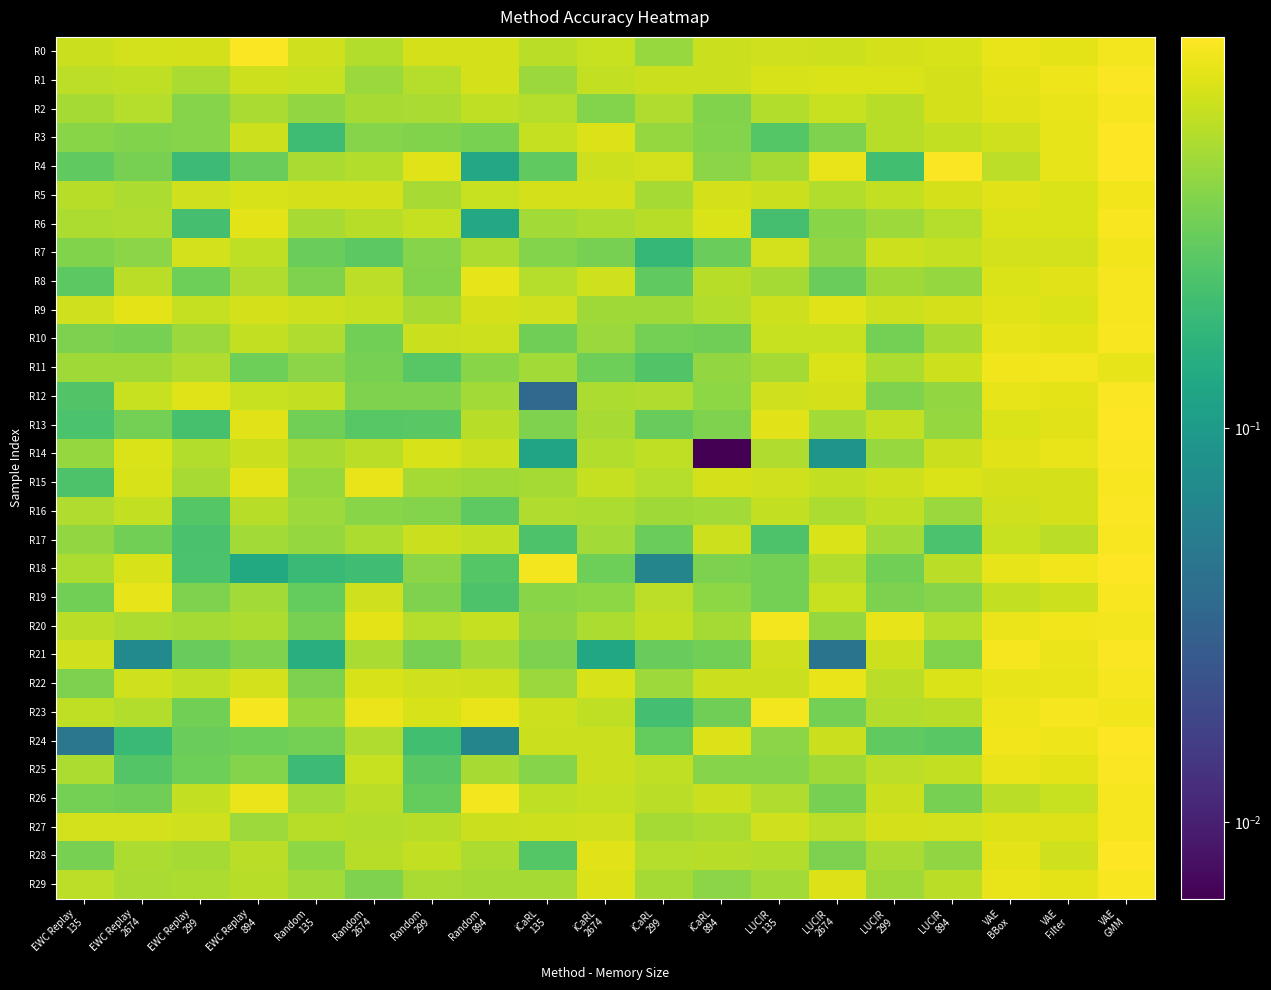

Reading left to right, list all the values displayed in this chart.

R0: EWC Replay
135=0.7	EWC Replay
2674=0.7	EWC Replay
299=0.7	EWC Replay
894=0.9	Random
135=0.7	Random
2674=0.5	Random
299=0.7	Random
894=0.7	iCaRL
135=0.6	iCaRL
2674=0.6	iCaRL
299=0.5	iCaRL
894=0.7	LUCIR
135=0.7	LUCIR
2674=0.7	LUCIR
299=0.7	LUCIR
894=0.7	VAE
BBox=0.8	VAE
Filter=0.8	VAE
GMM=0.9
R1: EWC Replay
135=0.6	EWC Replay
2674=0.6	EWC Replay
299=0.5	EWC Replay
894=0.7	Random
135=0.6	Random
2674=0.5	Random
299=0.6	Random
894=0.7	iCaRL
135=0.5	iCaRL
2674=0.6	iCaRL
299=0.7	iCaRL
894=0.7	LUCIR
135=0.7	LUCIR
2674=0.7	LUCIR
299=0.7	LUCIR
894=0.7	VAE
BBox=0.8	VAE
Filter=0.9	VAE
GMM=1.0
R2: EWC Replay
135=0.5	EWC Replay
2674=0.6	EWC Replay
299=0.4	EWC Replay
894=0.5	Random
135=0.4	Random
2674=0.5	Random
299=0.5	Random
894=0.6	iCaRL
135=0.6	iCaRL
2674=0.4	iCaRL
299=0.5	iCaRL
894=0.4	LUCIR
135=0.6	LUCIR
2674=0.6	LUCIR
299=0.6	LUCIR
894=0.7	VAE
BBox=0.8	VAE
Filter=0.8	VAE
GMM=0.9
R3: EWC Replay
135=0.4	EWC Replay
2674=0.4	EWC Replay
299=0.4	EWC Replay
894=0.7	Random
135=0.2	Random
2674=0.4	Random
299=0.4	Random
894=0.4	iCaRL
135=0.6	iCaRL
2674=0.8	iCaRL
299=0.4	iCaRL
894=0.4	LUCIR
135=0.3	LUCIR
2674=0.4	LUCIR
299=0.6	LUCIR
894=0.6	VAE
BBox=0.7	VAE
Filter=0.8	VAE
GMM=1.0
R4: EWC Replay
135=0.3	EWC Replay
2674=0.3	EWC Replay
299=0.2	EWC Replay
894=0.3	Random
135=0.5	Random
2674=0.6	Random
299=0.8	Random
894=0.1	iCaRL
135=0.3	iCaRL
2674=0.7	iCaRL
299=0.7	iCaRL
894=0.4	LUCIR
135=0.5	LUCIR
2674=0.8	LUCIR
299=0.2	LUCIR
894=0.9	VAE
BBox=0.6	VAE
Filter=0.8	VAE
GMM=1.0
R5: EWC Replay
135=0.6	EWC Replay
2674=0.5	EWC Replay
299=0.7	EWC Replay
894=0.7	Random
135=0.7	Random
2674=0.7	Random
299=0.5	Random
894=0.6	iCaRL
135=0.7	iCaRL
2674=0.7	iCaRL
299=0.5	iCaRL
894=0.7	LUCIR
135=0.7	LUCIR
2674=0.6	LUCIR
299=0.6	LUCIR
894=0.7	VAE
BBox=0.8	VAE
Filter=0.7	VAE
GMM=0.9
R6: EWC Replay
135=0.5	EWC Replay
2674=0.5	EWC Replay
299=0.2	EWC Replay
894=0.8	Random
135=0.5	Random
2674=0.6	Random
299=0.6	Random
894=0.1	iCaRL
135=0.5	iCaRL
2674=0.5	iCaRL
299=0.6	iCaRL
894=0.7	LUCIR
135=0.2	LUCIR
2674=0.4	LUCIR
299=0.5	LUCIR
894=0.6	VAE
BBox=0.7	VAE
Filter=0.7	VAE
GMM=0.9
R7: EWC Replay
135=0.4	EWC Replay
2674=0.4	EWC Replay
299=0.7	EWC Replay
894=0.6	Random
135=0.3	Random
2674=0.3	Random
299=0.4	Random
894=0.5	iCaRL
135=0.4	iCaRL
2674=0.3	iCaRL
299=0.2	iCaRL
894=0.3	LUCIR
135=0.7	LUCIR
2674=0.4	LUCIR
299=0.7	LUCIR
894=0.6	VAE
BBox=0.7	VAE
Filter=0.7	VAE
GMM=0.9
R8: EWC Replay
135=0.3	EWC Replay
2674=0.6	EWC Replay
299=0.3	EWC Replay
894=0.5	Random
135=0.4	Random
2674=0.6	Random
299=0.4	Random
894=0.8	iCaRL
135=0.6	iCaRL
2674=0.7	iCaRL
299=0.3	iCaRL
894=0.6	LUCIR
135=0.5	LUCIR
2674=0.3	LUCIR
299=0.5	LUCIR
894=0.4	VAE
BBox=0.7	VAE
Filter=0.8	VAE
GMM=0.9
R9: EWC Replay
135=0.7	EWC Replay
2674=0.8	EWC Replay
299=0.6	EWC Replay
894=0.7	Random
135=0.7	Random
2674=0.6	Random
299=0.5	Random
894=0.7	iCaRL
135=0.7	iCaRL
2674=0.5	iCaRL
299=0.5	iCaRL
894=0.5	LUCIR
135=0.7	LUCIR
2674=0.8	LUCIR
299=0.7	LUCIR
894=0.7	VAE
BBox=0.8	VAE
Filter=0.7	VAE
GMM=0.9
R10: EWC Replay
135=0.4	EWC Replay
2674=0.3	EWC Replay
299=0.5	EWC Replay
894=0.6	Random
135=0.5	Random
2674=0.3	Random
299=0.7	Random
894=0.7	iCaRL
135=0.3	iCaRL
2674=0.5	iCaRL
299=0.3	iCaRL
894=0.3	LUCIR
135=0.6	LUCIR
2674=0.6	LUCIR
299=0.3	LUCIR
894=0.5	VAE
BBox=0.8	VAE
Filter=0.8	VAE
GMM=0.9
R11: EWC Replay
135=0.5	EWC Replay
2674=0.5	EWC Replay
299=0.5	EWC Replay
894=0.3	Random
135=0.4	Random
2674=0.3	Random
299=0.3	Random
894=0.4	iCaRL
135=0.5	iCaRL
2674=0.3	iCaRL
299=0.3	iCaRL
894=0.4	LUCIR
135=0.5	LUCIR
2674=0.7	LUCIR
299=0.5	LUCIR
894=0.7	VAE
BBox=0.9	VAE
Filter=0.9	VAE
GMM=0.8
R12: EWC Replay
135=0.3	EWC Replay
2674=0.6	EWC Replay
299=0.8	EWC Replay
894=0.6	Random
135=0.6	Random
2674=0.4	Random
299=0.4	Random
894=0.5	iCaRL
135=0.0	iCaRL
2674=0.5	iCaRL
299=0.5	iCaRL
894=0.4	LUCIR
135=0.7	LUCIR
2674=0.7	LUCIR
299=0.4	LUCIR
894=0.4	VAE
BBox=0.8	VAE
Filter=0.8	VAE
GMM=0.9
R13: EWC Replay
135=0.2	EWC Replay
2674=0.3	EWC Replay
299=0.2	EWC Replay
894=0.8	Random
135=0.3	Random
2674=0.3	Random
299=0.3	Random
894=0.6	iCaRL
135=0.4	iCaRL
2674=0.5	iCaRL
299=0.3	iCaRL
894=0.4	LUCIR
135=0.8	LUCIR
2674=0.5	LUCIR
299=0.6	LUCIR
894=0.4	VAE
BBox=0.7	VAE
Filter=0.8	VAE
GMM=1.0
R14: EWC Replay
135=0.4	EWC Replay
2674=0.7	EWC Replay
299=0.6	EWC Replay
894=0.7	Random
135=0.5	Random
2674=0.6	Random
299=0.7	Random
894=0.7	iCaRL
135=0.1	iCaRL
2674=0.6	iCaRL
299=0.6	iCaRL
894=0.0	LUCIR
135=0.5	LUCIR
2674=0.1	LUCIR
299=0.5	LUCIR
894=0.7	VAE
BBox=0.8	VAE
Filter=0.8	VAE
GMM=0.9
R15: EWC Replay
135=0.2	EWC Replay
2674=0.7	EWC Replay
299=0.5	EWC Replay
894=0.8	Random
135=0.4	Random
2674=0.8	Random
299=0.5	Random
894=0.5	iCaRL
135=0.5	iCaRL
2674=0.6	iCaRL
299=0.6	iCaRL
894=0.7	LUCIR
135=0.7	LUCIR
2674=0.6	LUCIR
299=0.7	LUCIR
894=0.7	VAE
BBox=0.7	VAE
Filter=0.7	VAE
GMM=0.9
R16: EWC Replay
135=0.5	EWC Replay
2674=0.6	EWC Replay
299=0.3	EWC Replay
894=0.6	Random
135=0.5	Random
2674=0.4	Random
299=0.4	Random
894=0.3	iCaRL
135=0.5	iCaRL
2674=0.5	iCaRL
299=0.5	iCaRL
894=0.5	LUCIR
135=0.6	LUCIR
2674=0.5	LUCIR
299=0.6	LUCIR
894=0.5	VAE
BBox=0.7	VAE
Filter=0.7	VAE
GMM=0.9
R17: EWC Replay
135=0.4	EWC Replay
2674=0.3	EWC Replay
299=0.2	EWC Replay
894=0.5	Random
135=0.4	Random
2674=0.5	Random
299=0.7	Random
894=0.6	iCaRL
135=0.2	iCaRL
2674=0.5	iCaRL
299=0.3	iCaRL
894=0.7	LUCIR
135=0.2	LUCIR
2674=0.7	LUCIR
299=0.5	LUCIR
894=0.2	VAE
BBox=0.6	VAE
Filter=0.6	VAE
GMM=0.9
R18: EWC Replay
135=0.5	EWC Replay
2674=0.7	EWC Replay
299=0.2	EWC Replay
894=0.1	Random
135=0.2	Random
2674=0.2	Random
299=0.4	Random
894=0.3	iCaRL
135=0.9	iCaRL
2674=0.3	iCaRL
299=0.1	iCaRL
894=0.4	LUCIR
135=0.3	LUCIR
2674=0.6	LUCIR
299=0.3	LUCIR
894=0.6	VAE
BBox=0.8	VAE
Filter=0.9	VAE
GMM=1.0
R19: EWC Replay
135=0.3	EWC Replay
2674=0.8	EWC Replay
299=0.4	EWC Replay
894=0.5	Random
135=0.3	Random
2674=0.7	Random
299=0.4	Random
894=0.2	iCaRL
135=0.4	iCaRL
2674=0.4	iCaRL
299=0.6	iCaRL
894=0.4	LUCIR
135=0.3	LUCIR
2674=0.6	LUCIR
299=0.4	LUCIR
894=0.4	VAE
BBox=0.6	VAE
Filter=0.7	VAE
GMM=0.9
R20: EWC Replay
135=0.6	EWC Replay
2674=0.5	EWC Replay
299=0.5	EWC Replay
894=0.5	Random
135=0.3	Random
2674=0.8	Random
299=0.6	Random
894=0.6	iCaRL
135=0.4	iCaRL
2674=0.5	iCaRL
299=0.6	iCaRL
894=0.5	LUCIR
135=0.9	LUCIR
2674=0.4	LUCIR
299=0.8	LUCIR
894=0.6	VAE
BBox=0.8	VAE
Filter=0.9	VAE
GMM=0.9
R21: EWC Replay
135=0.7	EWC Replay
2674=0.1	EWC Replay
299=0.3	EWC Replay
894=0.4	Random
135=0.1	Random
2674=0.5	Random
299=0.3	Random
894=0.5	iCaRL
135=0.4	iCaRL
2674=0.1	iCaRL
299=0.3	iCaRL
894=0.3	LUCIR
135=0.7	LUCIR
2674=0.0	LUCIR
299=0.7	LUCIR
894=0.4	VAE
BBox=0.9	VAE
Filter=0.8	VAE
GMM=1.0
R22: EWC Replay
135=0.4	EWC Replay
2674=0.7	EWC Replay
299=0.6	EWC Replay
894=0.7	Random
135=0.4	Random
2674=0.7	Random
299=0.7	Random
894=0.7	iCaRL
135=0.5	iCaRL
2674=0.7	iCaRL
299=0.5	iCaRL
894=0.7	LUCIR
135=0.7	LUCIR
2674=0.8	LUCIR
299=0.6	LUCIR
894=0.7	VAE
BBox=0.8	VAE
Filter=0.8	VAE
GMM=0.9
R23: EWC Replay
135=0.6	EWC Replay
2674=0.6	EWC Replay
299=0.3	EWC Replay
894=0.9	Random
135=0.4	Random
2674=0.9	Random
299=0.7	Random
894=0.8	iCaRL
135=0.7	iCaRL
2674=0.6	iCaRL
299=0.2	iCaRL
894=0.3	LUCIR
135=0.9	LUCIR
2674=0.3	LUCIR
299=0.5	LUCIR
894=0.6	VAE
BBox=0.9	VAE
Filter=0.9	VAE
GMM=0.9
R24: EWC Replay
135=0.0	EWC Replay
2674=0.2	EWC Replay
299=0.3	EWC Replay
894=0.3	Random
135=0.3	Random
2674=0.5	Random
299=0.2	Random
894=0.1	iCaRL
135=0.7	iCaRL
2674=0.7	iCaRL
299=0.3	iCaRL
894=0.8	LUCIR
135=0.4	LUCIR
2674=0.7	LUCIR
299=0.3	LUCIR
894=0.3	VAE
BBox=0.9	VAE
Filter=0.9	VAE
GMM=1.0
R25: EWC Replay
135=0.5	EWC Replay
2674=0.3	EWC Replay
299=0.3	EWC Replay
894=0.4	Random
135=0.2	Random
2674=0.6	Random
299=0.3	Random
894=0.5	iCaRL
135=0.4	iCaRL
2674=0.7	iCaRL
299=0.6	iCaRL
894=0.4	LUCIR
135=0.4	LUCIR
2674=0.5	LUCIR
299=0.6	LUCIR
894=0.6	VAE
BBox=0.8	VAE
Filter=0.8	VAE
GMM=1.0
R26: EWC Replay
135=0.3	EWC Replay
2674=0.3	EWC Replay
299=0.6	EWC Replay
894=0.8	Random
135=0.5	Random
2674=0.6	Random
299=0.3	Random
894=0.9	iCaRL
135=0.6	iCaRL
2674=0.6	iCaRL
299=0.6	iCaRL
894=0.7	LUCIR
135=0.5	LUCIR
2674=0.4	LUCIR
299=0.7	LUCIR
894=0.4	VAE
BBox=0.6	VAE
Filter=0.6	VAE
GMM=0.9
R27: EWC Replay
135=0.7	EWC Replay
2674=0.7	EWC Replay
299=0.7	EWC Replay
894=0.5	Random
135=0.6	Random
2674=0.5	Random
299=0.6	Random
894=0.7	iCaRL
135=0.7	iCaRL
2674=0.7	iCaRL
299=0.5	iCaRL
894=0.5	LUCIR
135=0.7	LUCIR
2674=0.6	LUCIR
299=0.7	LUCIR
894=0.7	VAE
BBox=0.7	VAE
Filter=0.8	VAE
GMM=0.9
R28: EWC Replay
135=0.3	EWC Replay
2674=0.5	EWC Replay
299=0.5	EWC Replay
894=0.6	Random
135=0.4	Random
2674=0.6	Random
299=0.6	Random
894=0.5	iCaRL
135=0.3	iCaRL
2674=0.8	iCaRL
299=0.6	iCaRL
894=0.6	LUCIR
135=0.5	LUCIR
2674=0.4	LUCIR
299=0.5	LUCIR
894=0.4	VAE
BBox=0.8	VAE
Filter=0.7	VAE
GMM=1.0
R29: EWC Replay
135=0.6	EWC Replay
2674=0.5	EWC Replay
299=0.5	EWC Replay
894=0.6	Random
135=0.5	Random
2674=0.4	Random
299=0.5	Random
894=0.5	iCaRL
135=0.5	iCaRL
2674=0.7	iCaRL
299=0.5	iCaRL
894=0.4	LUCIR
135=0.5	LUCIR
2674=0.8	LUCIR
299=0.5	LUCIR
894=0.6	VAE
BBox=0.8	VAE
Filter=0.8	VAE
GMM=0.9